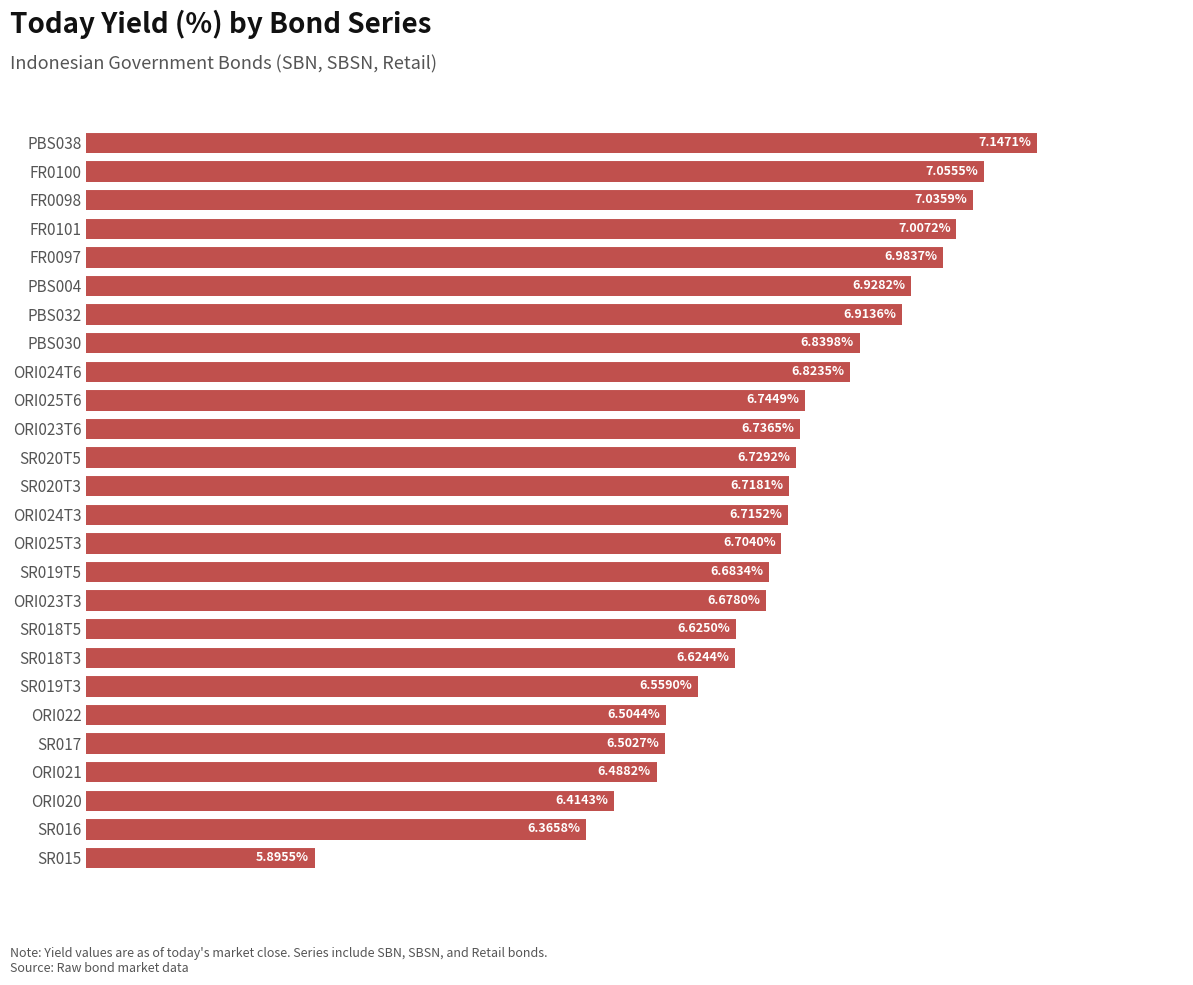

Which has a higher value, ORI024T3 or SR015?

ORI024T3